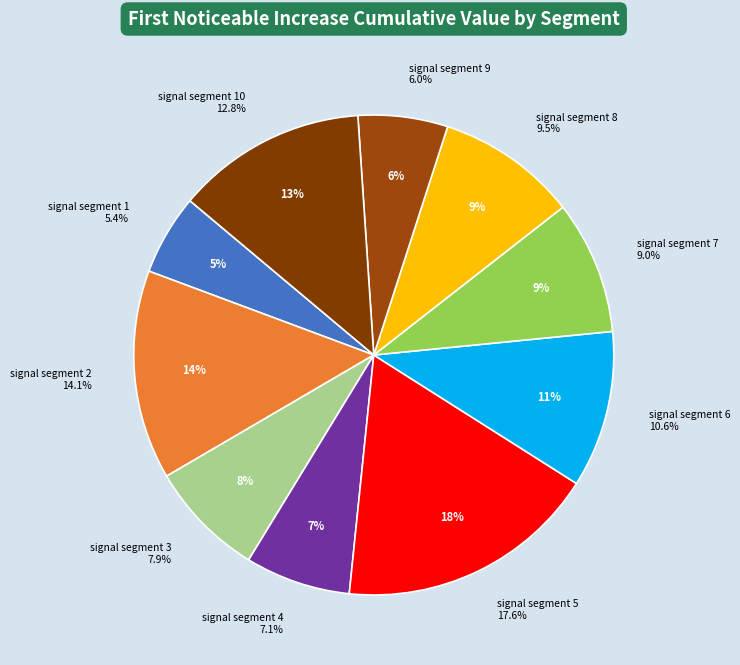

Which has a higher value, signal segment 1 or signal segment 8?

signal segment 8